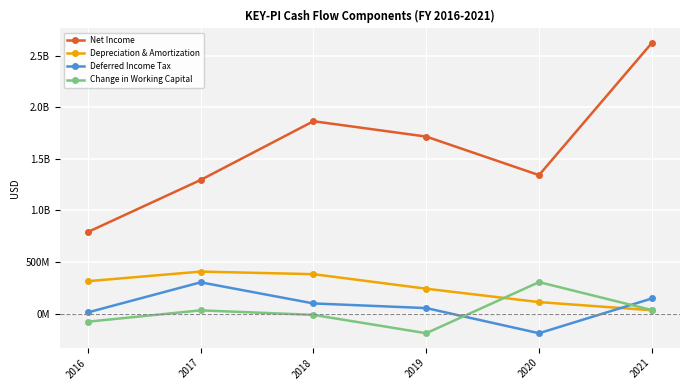

What are all the series names shown in the legend?

Net Income, Depreciation & Amortization, Deferred Income Tax, Change in Working Capital